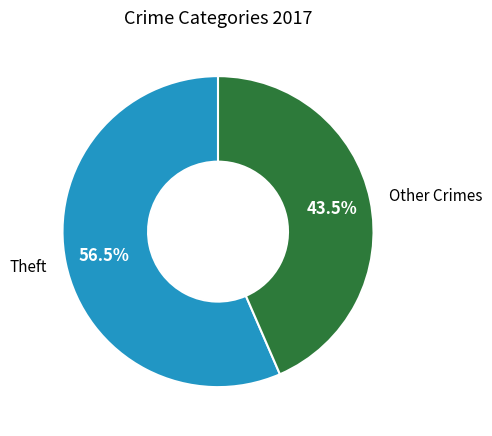

Do Other Crimes and Theft together represent more than half of the pie?

Yes